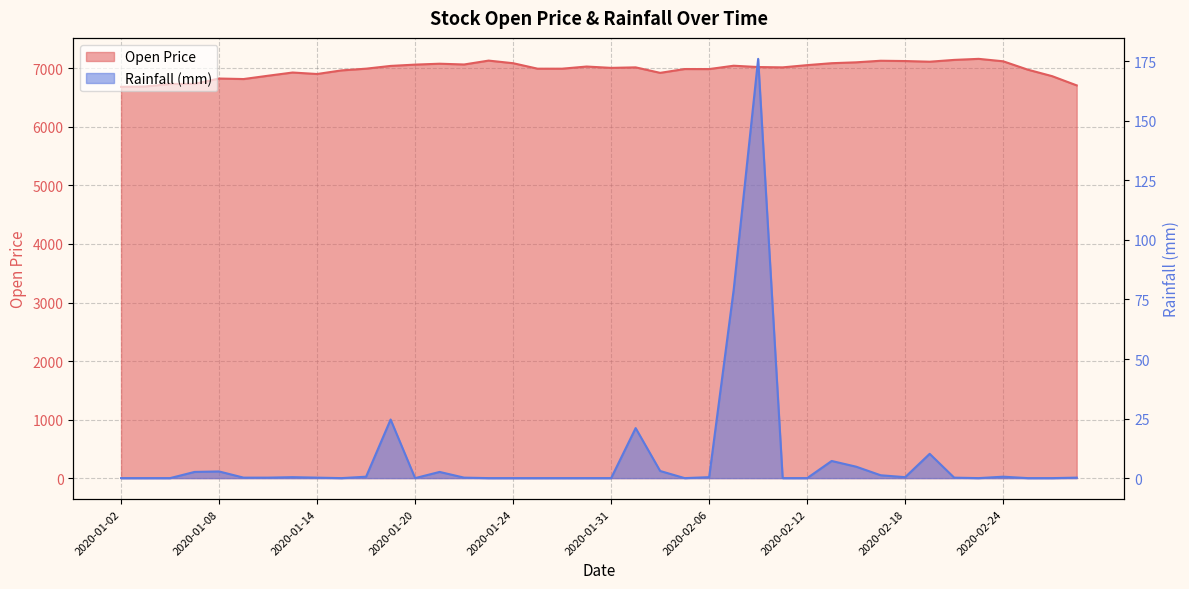

Rank the categories by Open value from highest to lowest.

2020-02-21, 2020-02-20, 2020-01-23, 2020-02-17, 2020-02-18, 2020-02-24, 2020-02-19, 2020-02-14, 2020-02-13, 2020-01-24, 2020-01-21, 2020-01-22, 2020-01-20, 2020-02-12, 2020-02-07, 2020-01-17, 2020-01-30, 2020-02-10, 2020-02-03, 2020-02-11, 2020-01-31, 2020-01-16, 2020-01-28, 2020-01-29, 2020-02-05, 2020-02-06, 2020-02-25, 2020-01-15, 2020-01-13, 2020-02-04, 2020-01-14, 2020-01-10, 2020-02-26, 2020-01-08, 2020-01-09, 2020-01-07, 2020-01-06, 2020-02-27, 2020-01-03, 2020-01-02